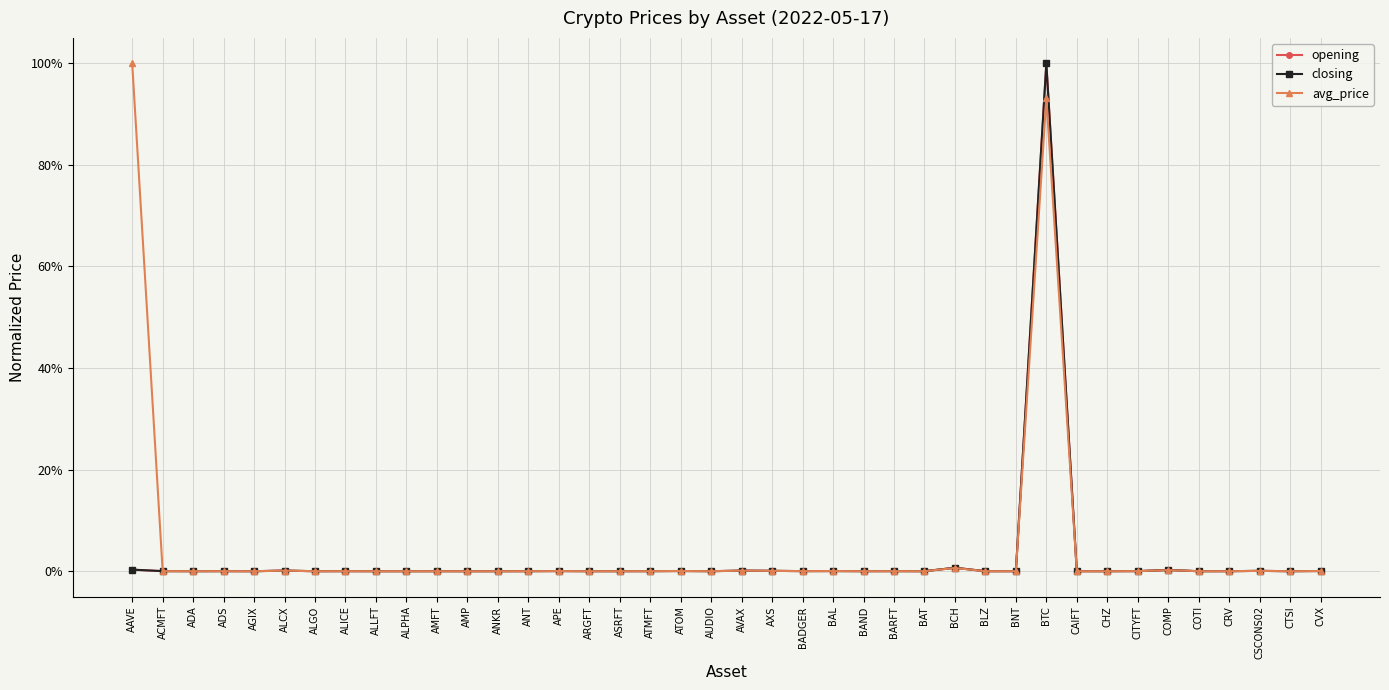

The value of closing at CAIFT is 0.0. True or false?

True